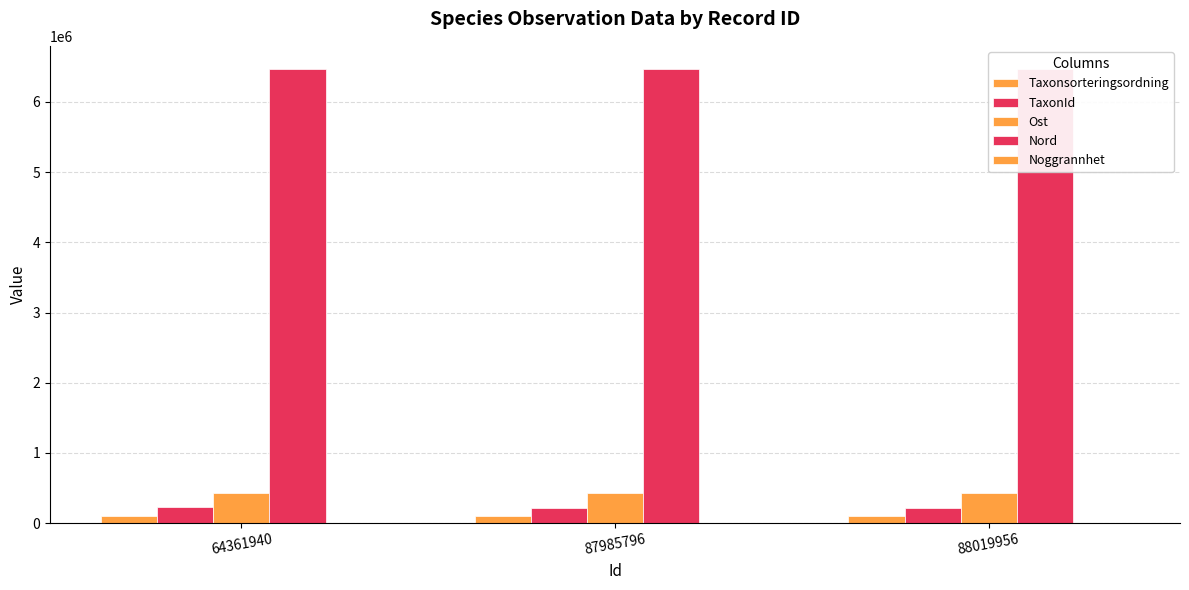

How many values in the Taxonsorteringsordning series exceed 100188?

1